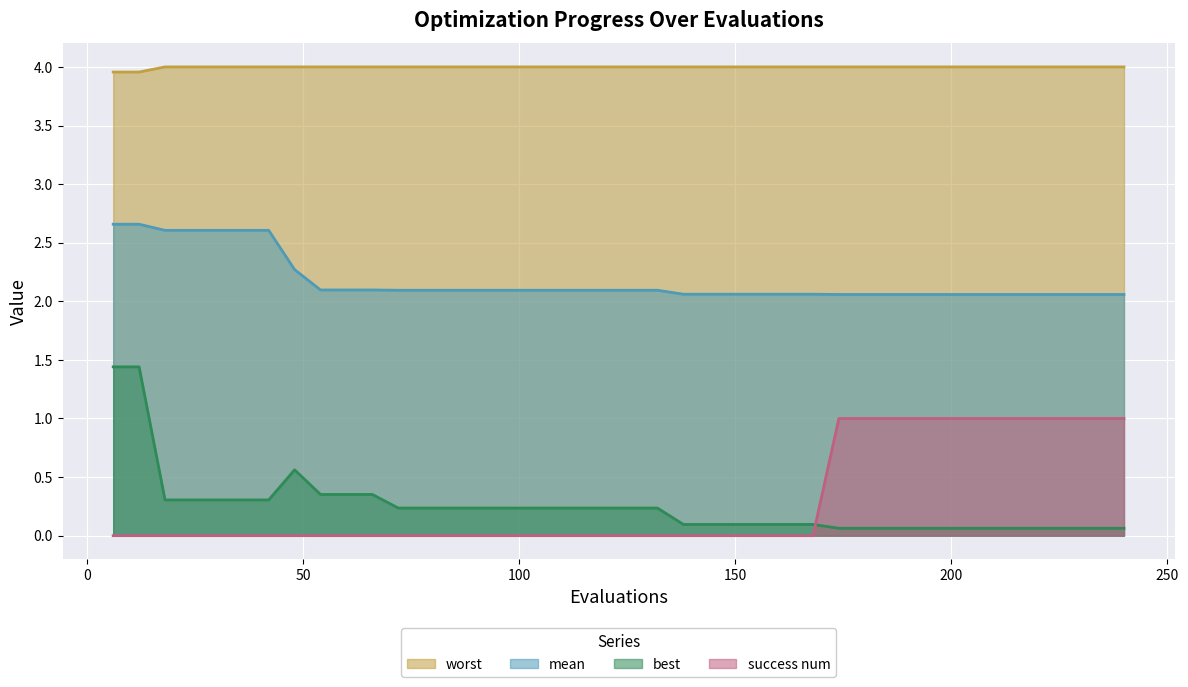

What is the value of the best point at the 2nd from the left?

1.4